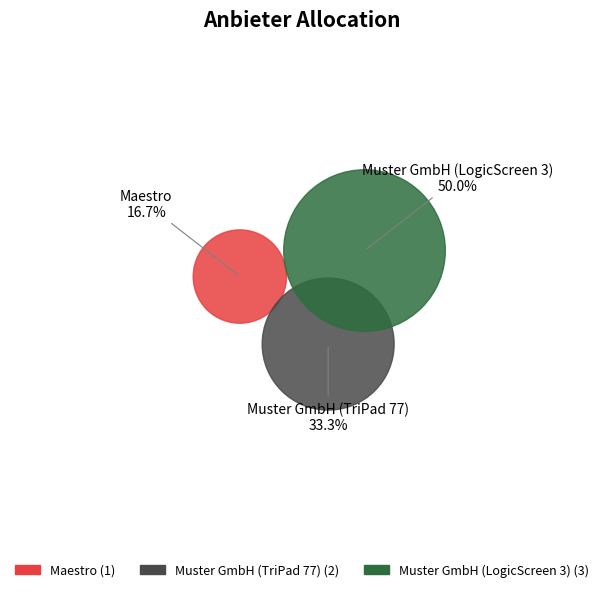

To the nearest percent, what portion does Muster GmbH (LogicScreen 3) represent?

50%